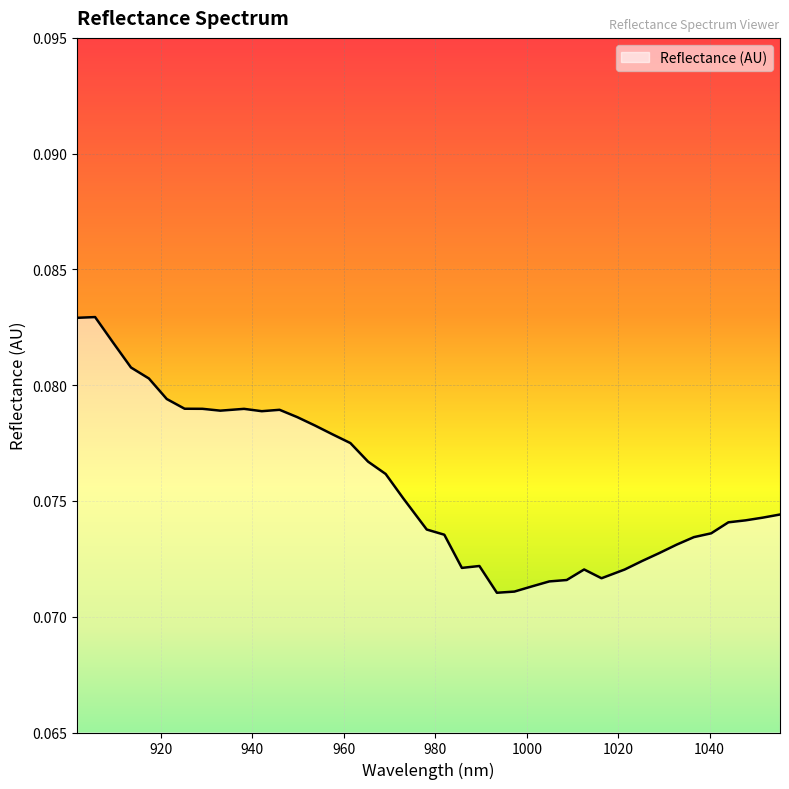

Does the chart have visible grid lines?

Yes